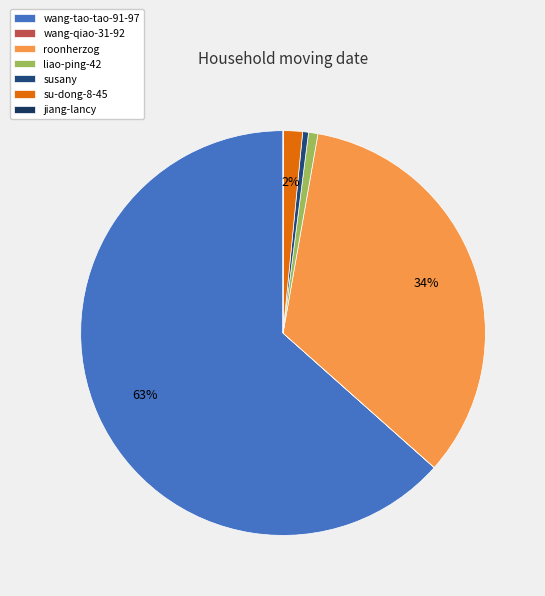

The jiang-lancy slice represents 7% of the pie. True or false?

False